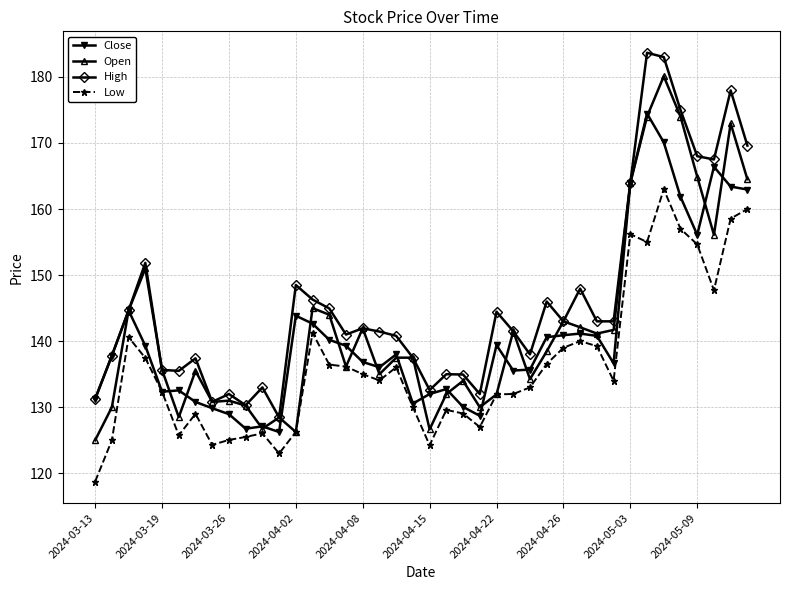

Which series has the largest total across all categories?

High